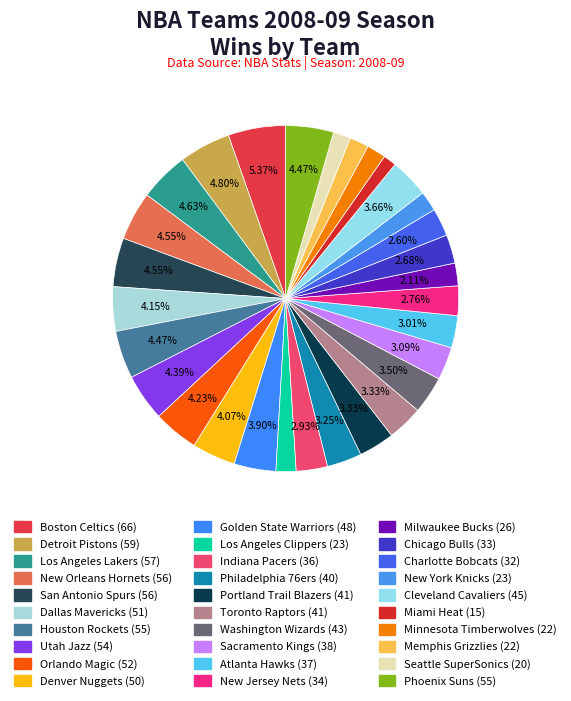

Does Sacramento Kings represent more than half of the total?

No